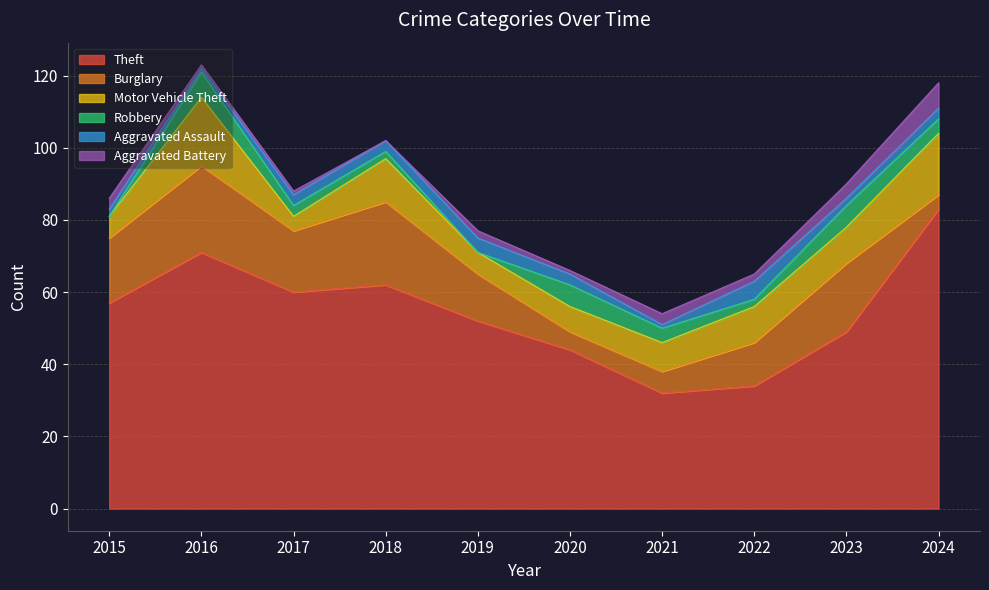

What are all the series names shown in the legend?

Theft, Burglary, Motor Vehicle Theft, Robbery, Aggravated Assault, Aggravated Battery